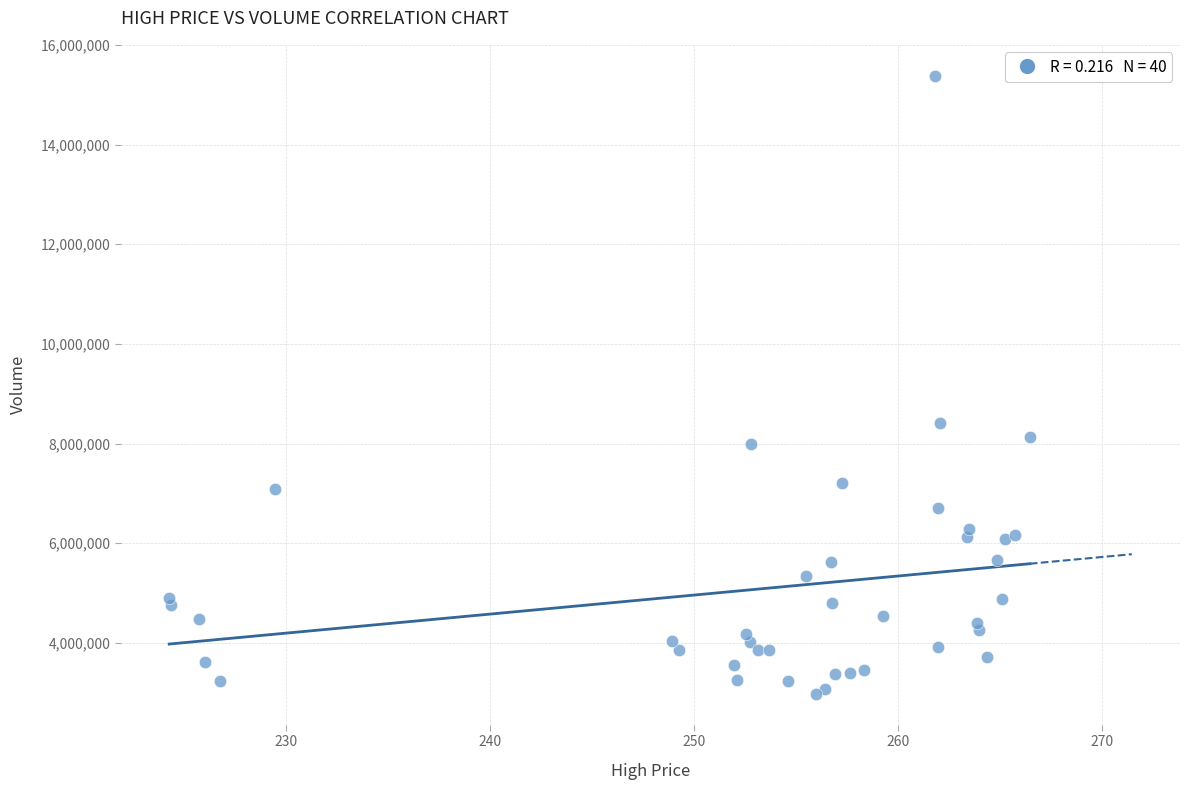

What Y value in the scatter plot is closest to 9179794?

8408523